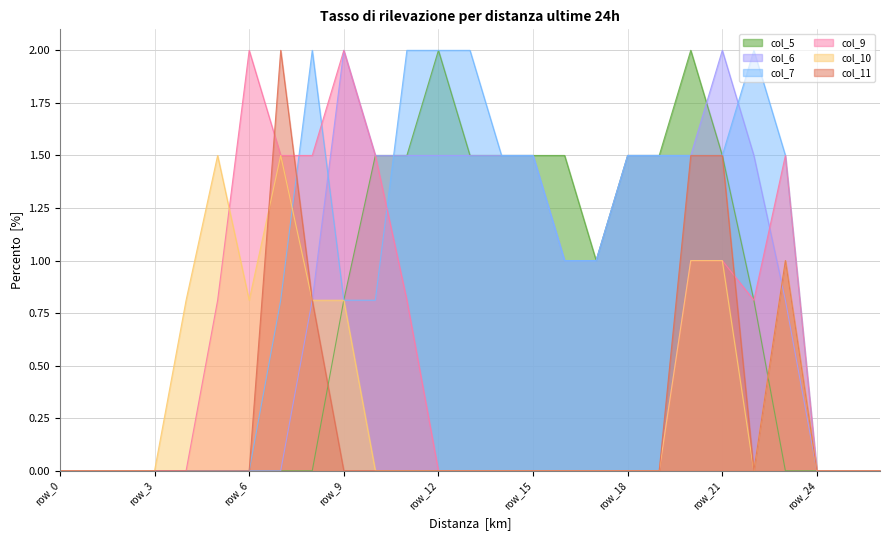

What is the maximum value for col_11?

2.0